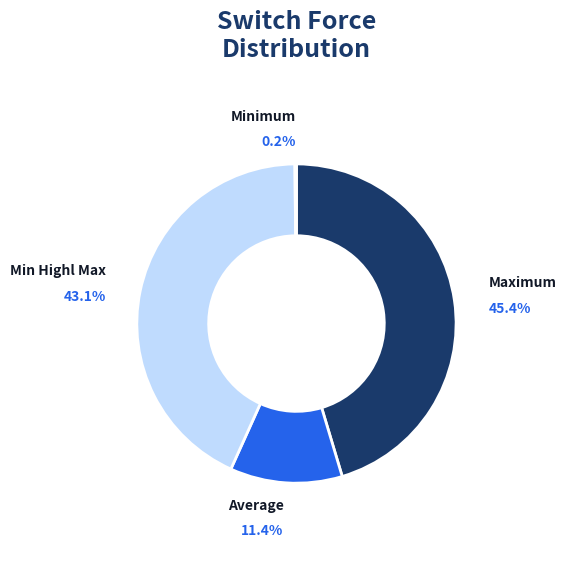

To the nearest percent, what is the difference between the largest and smallest slice percentages?

45%